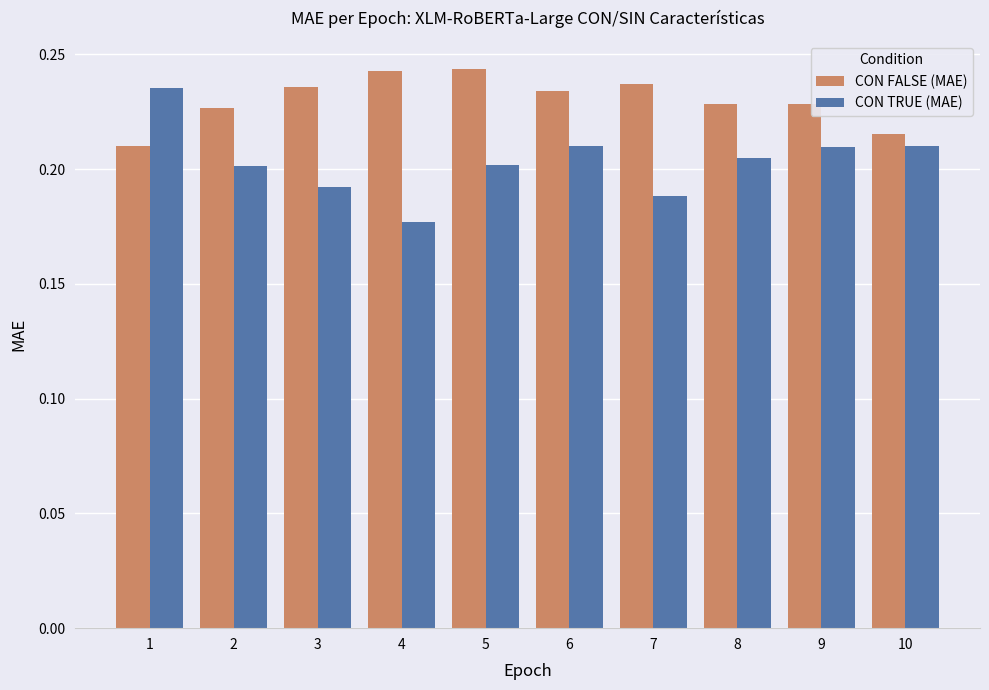

Count the CON TRUE (MAE) values in the range 0 to 1.

10